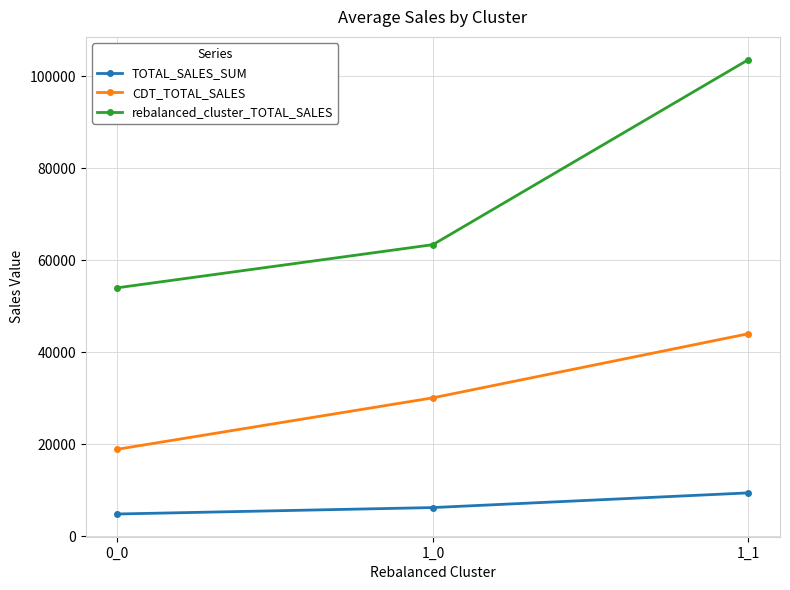

Is this an area chart (filled region under the line)?

No